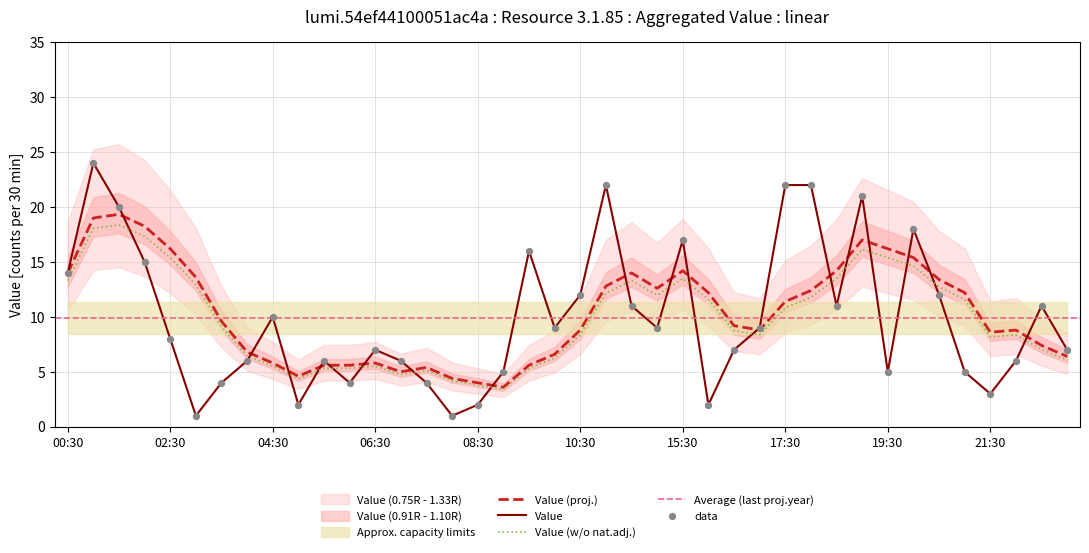

What is the ratio of the value at 21:00 to the value at 10:00?

0.6